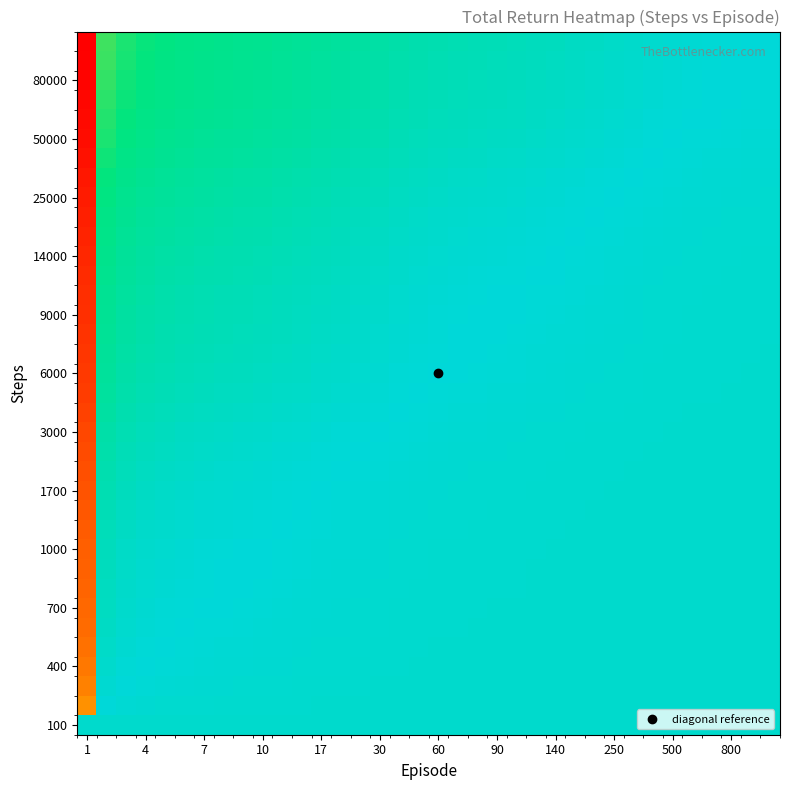

At how many categories does at least one series exceed 5?

7